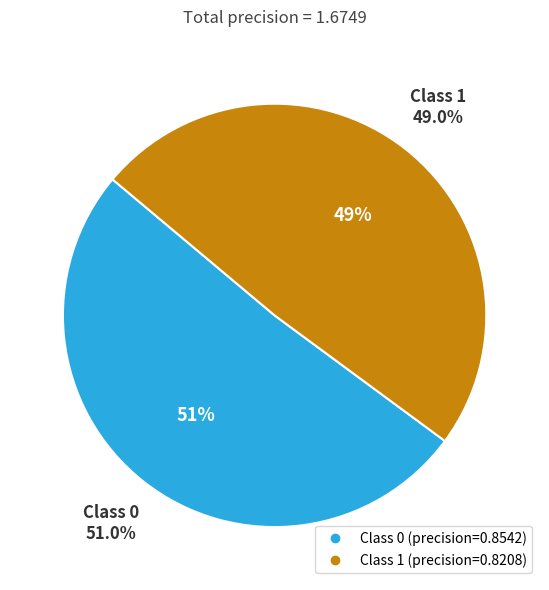

What percentage is the 0 slice, to the nearest percent?

51%